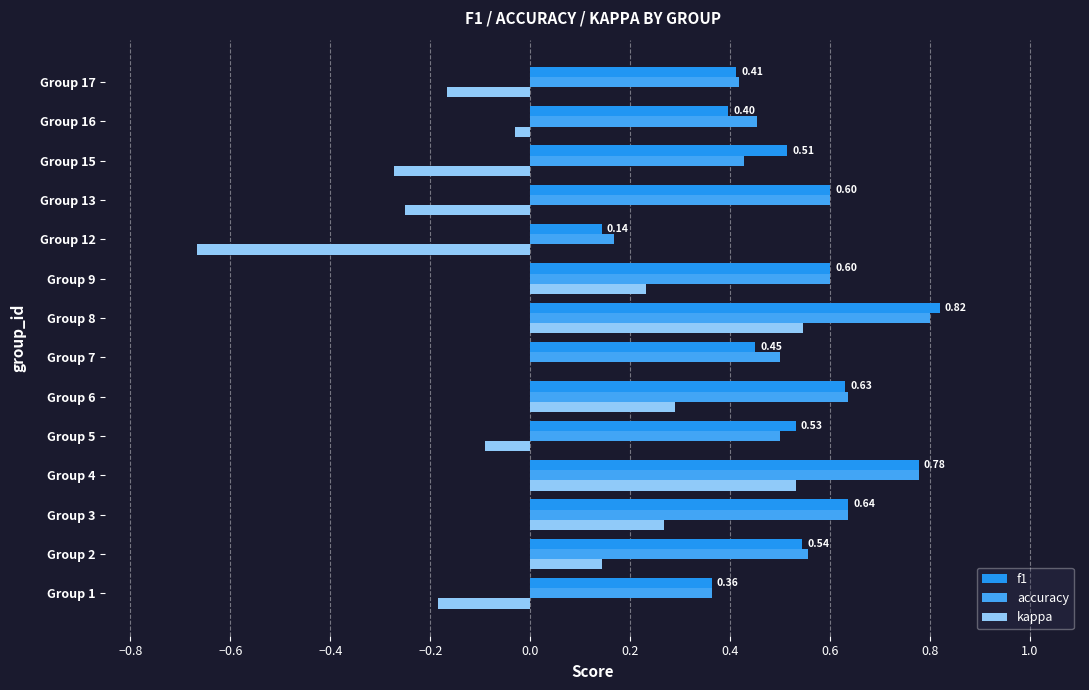

Count the f1 values in the range 0 to 1.

14